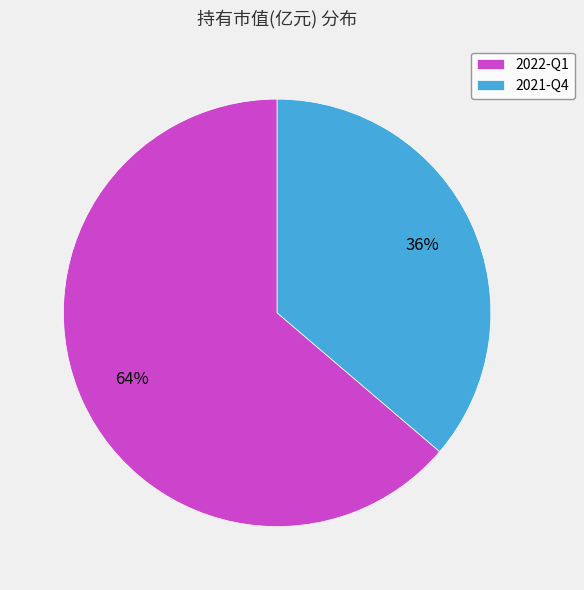

To the nearest percent, what is the combined percentage of 2022-Q1 and 2021-Q4?

100%